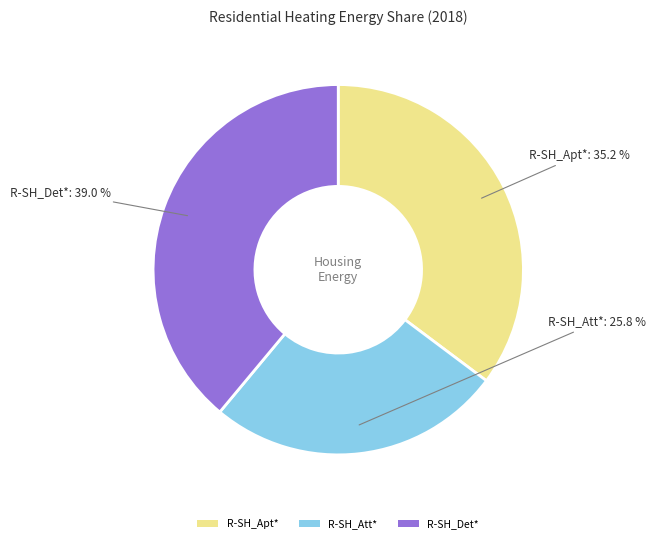

How much of the chart is everything except R-SH_Att*?

74.2%